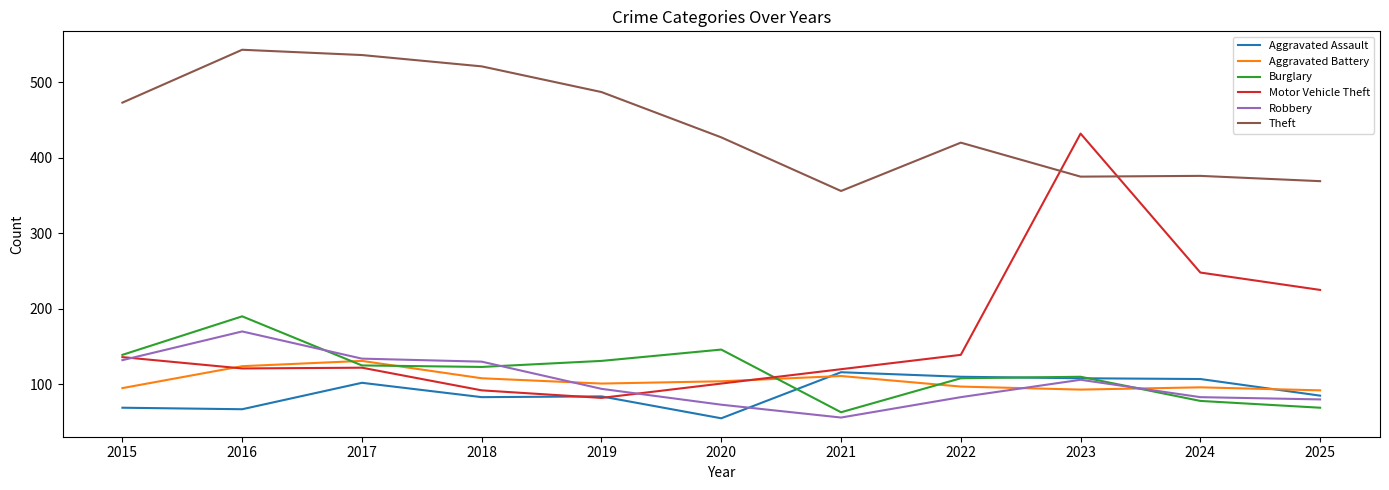

True or false: Aggravated Assault and Theft intersect in this chart.

False